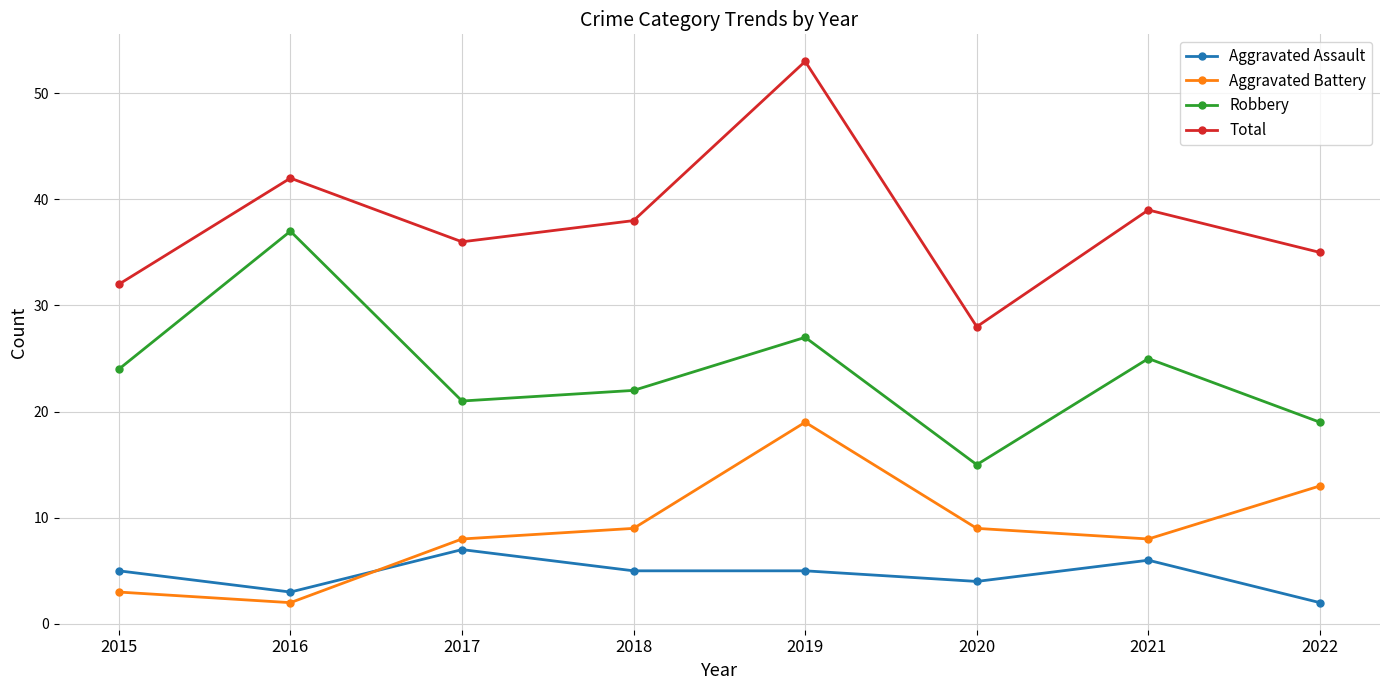

What is the maximum value shown in the chart?

53